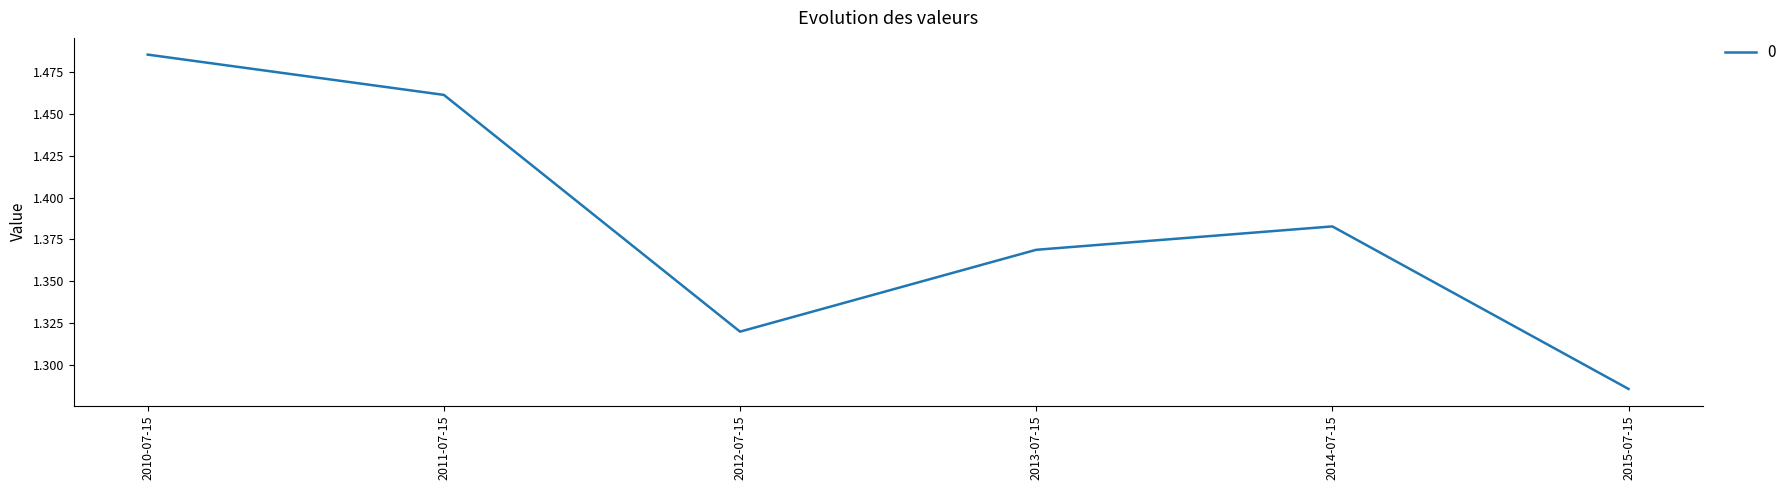

List the labels in order of value, smallest first.

2015-07-15, 2012-07-15, 2013-07-15, 2014-07-15, 2011-07-15, 2010-07-15